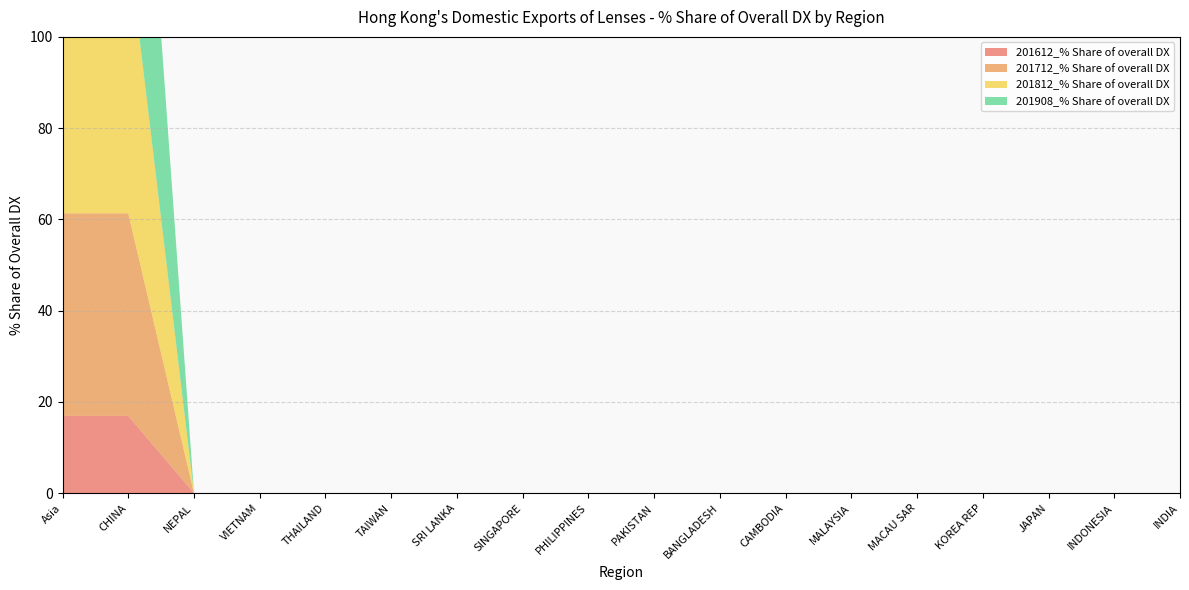

Reading right to left, what are all the values shown in this chart?

201612_% Share of overall DX: 0.0	0.0	0.0	0.0	0.0	0.0	0.0	0.0	0.0	0.0	0.0	0.0	0.0	0.0	0.0	0.0	16.9	16.9
201712_% Share of overall DX: 0.0	0.0	0.0	0.0	0.0	0.0	0.0	0.0	0.0	0.0	0.0	0.0	0.0	0.0	0.0	0.0	44.4	44.4
201812_% Share of overall DX: 0.0	0.0	0.0	0.0	0.0	0.0	0.0	0.0	0.0	0.0	0.0	0.0	0.0	0.0	0.0	0.0	58.9	58.9
201908_% Share of overall DX: 0.0	0.0	0.0	0.0	0.0	0.0	0.0	0.0	0.0	0.0	0.0	0.0	0.0	0.0	0.0	0.0	80.4	80.4